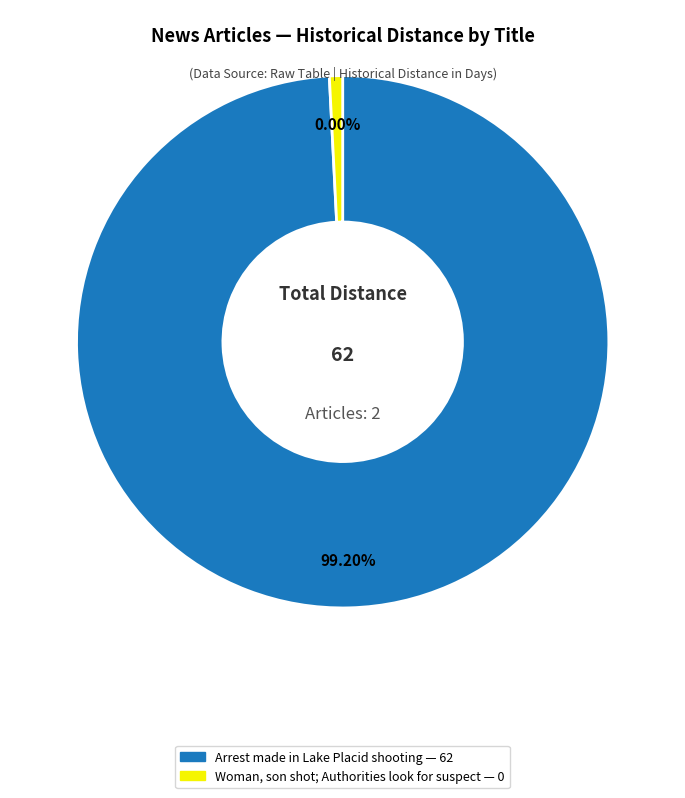

What percentage is NOT represented by Woman, son shot; Authorities look for suspect?

100.0%